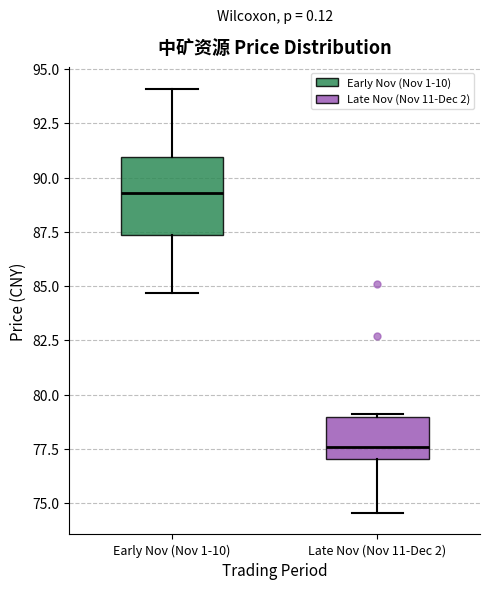

Reading left to right, read every box against the y-axis: the position of its median line, the range the box covers, and the ends of its whiskers. The values are not printed on the chart, so give them approximately, as read against the axis.

Early Nov (Nov 1-10): median 89.5, box 87.5 to 91.0, whiskers 84.5 to 94.0
Late Nov (Nov 11-Dec 2): median 77.5, box 77.0 to 79.0, whiskers 74.5 to 79.0